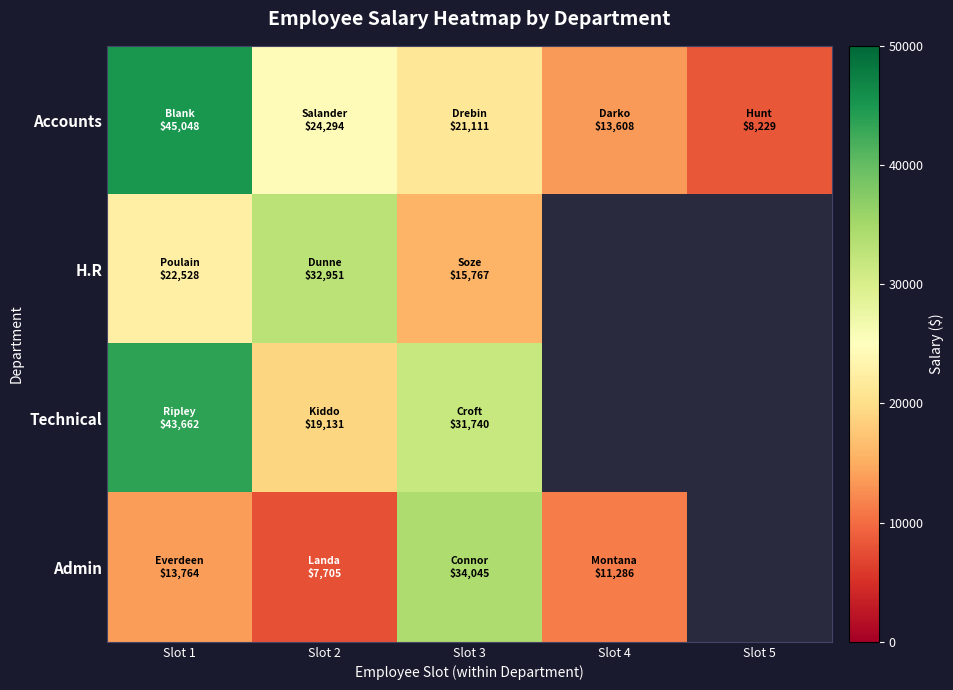

What is the difference between the Technical values at Slot 1 and Slot 2?

24531.0